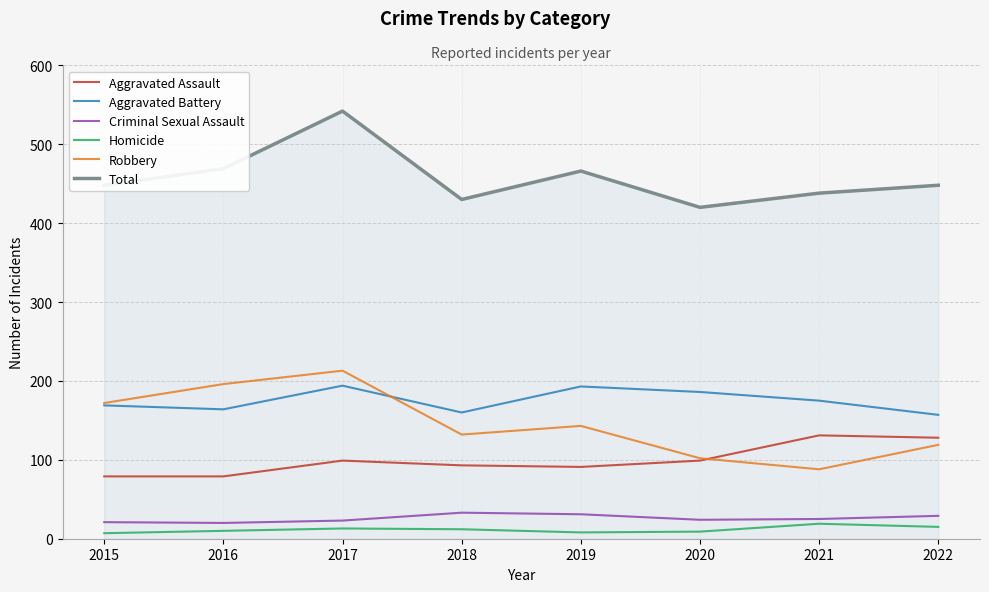

After their last crossing, which series has the higher values: Aggravated Battery or Robbery?

Aggravated Battery